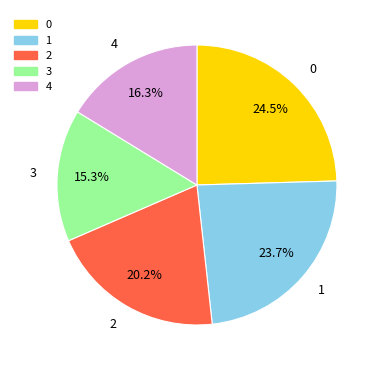

Which slice is the smallest?

3